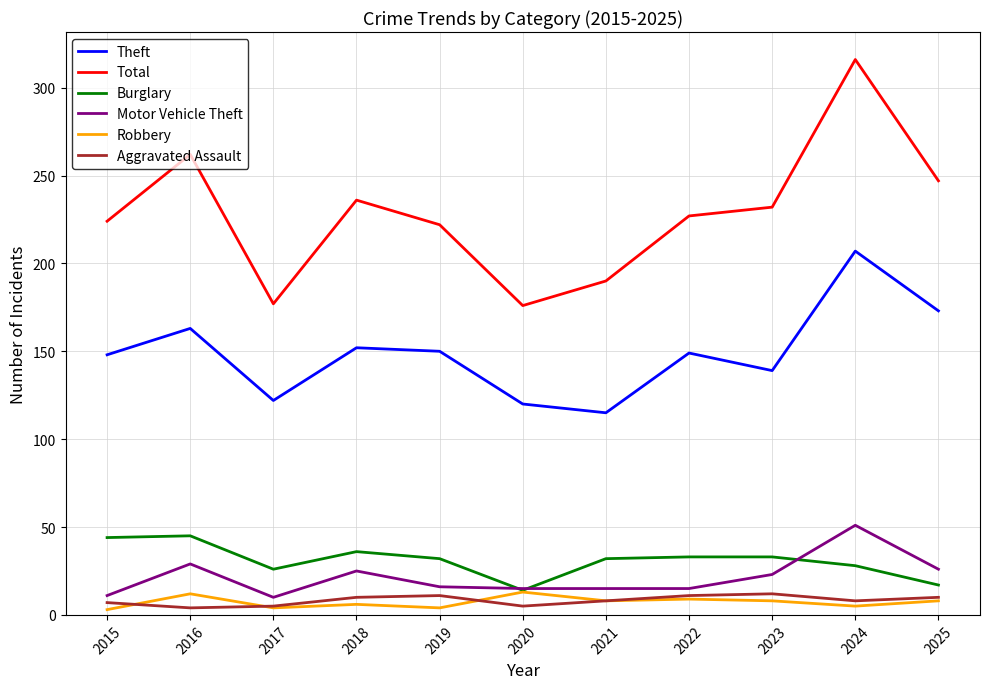

True or false: Motor Vehicle Theft has more than 2 points higher than both neighbors.

True